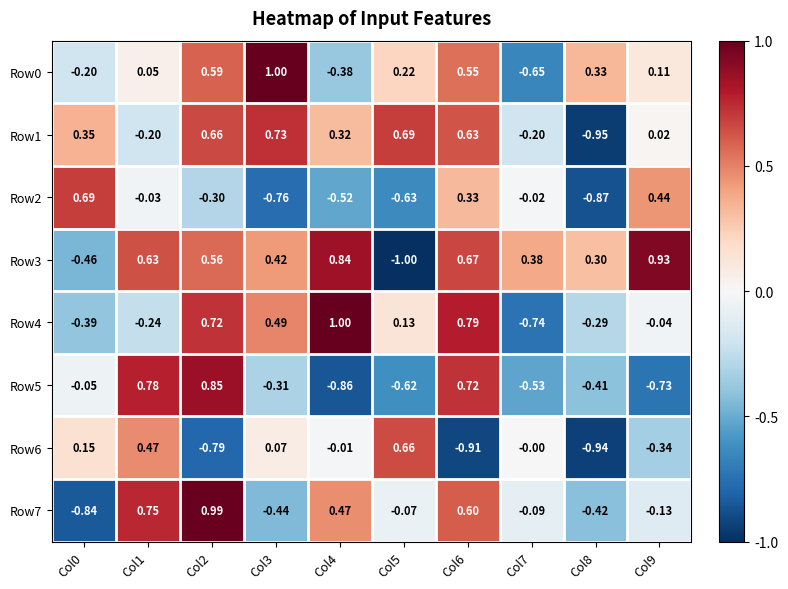

What is the difference between the highest and lowest values at Col0?

1.5